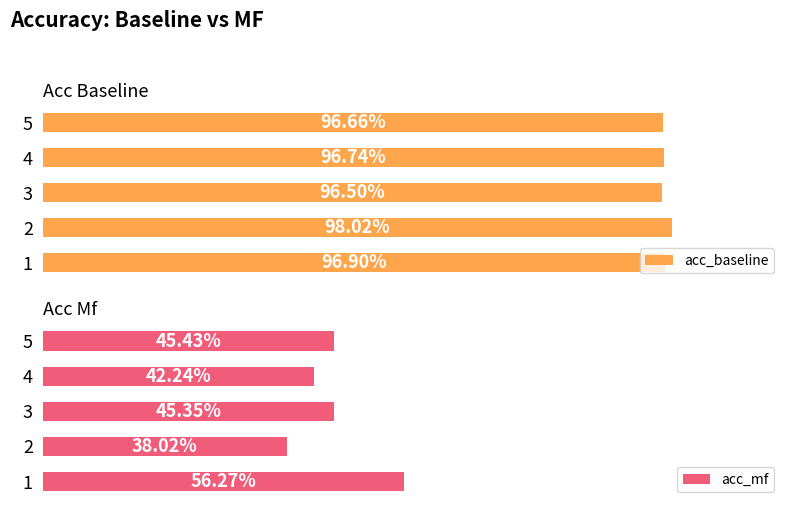

Is the value of acc_baseline at 3 greater than the value of acc_mf at 5?

Yes